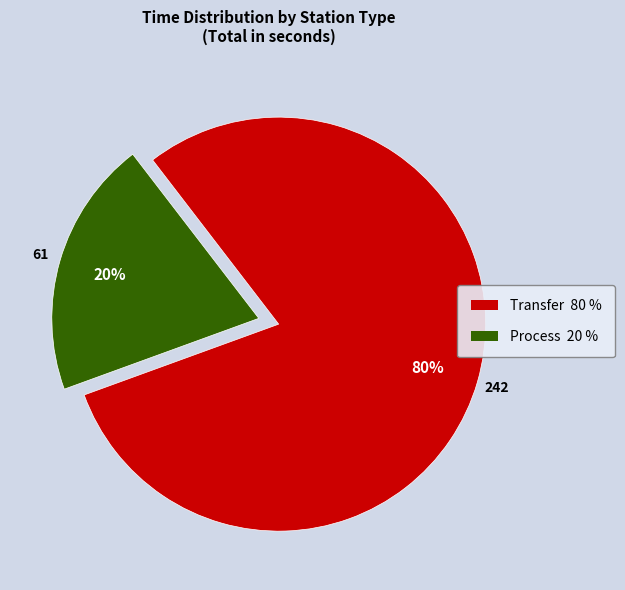

Rank the categories by value from lowest to highest.

Process, Transfer